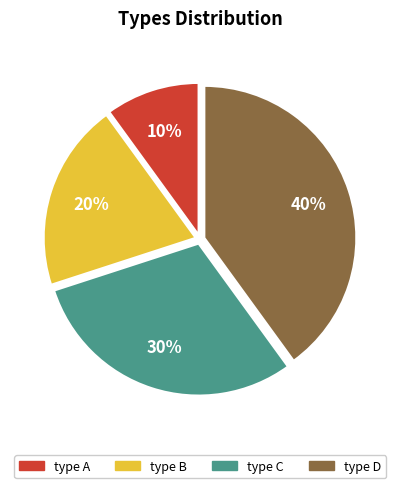

The type A slice represents 18% of the pie. True or false?

False